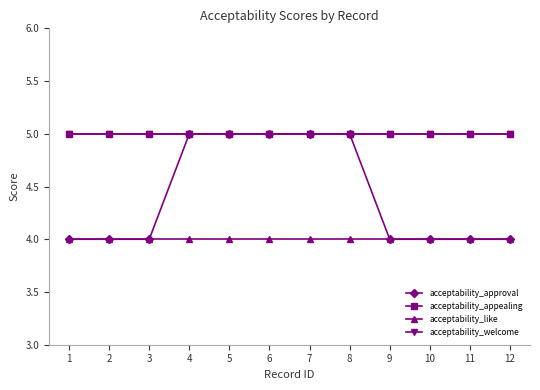

True or false: acceptability_appealing has a value of 1 at 10.

False